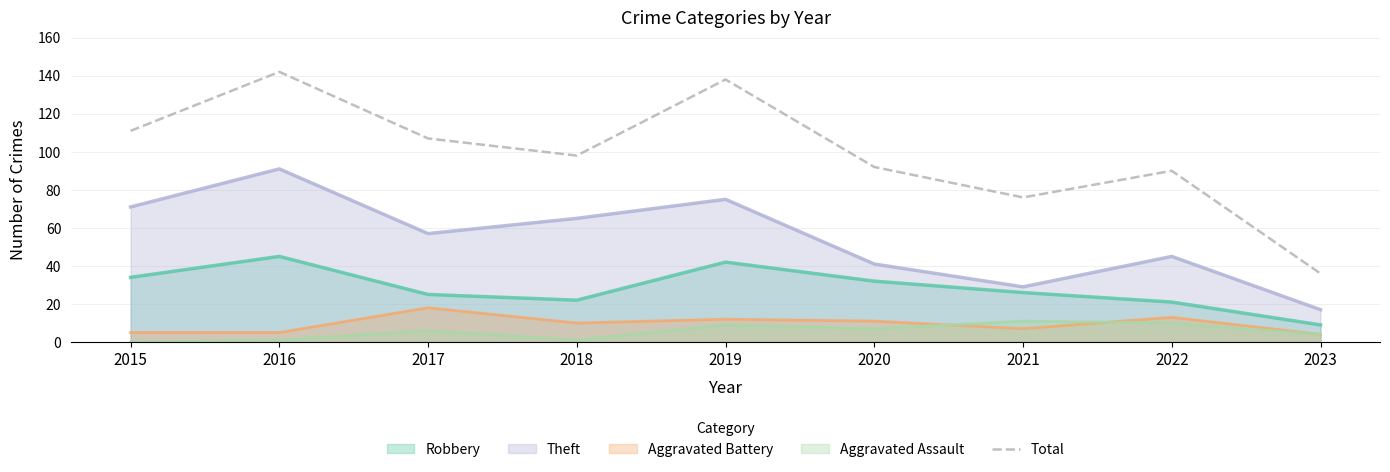

What is the greatest value displayed?

142